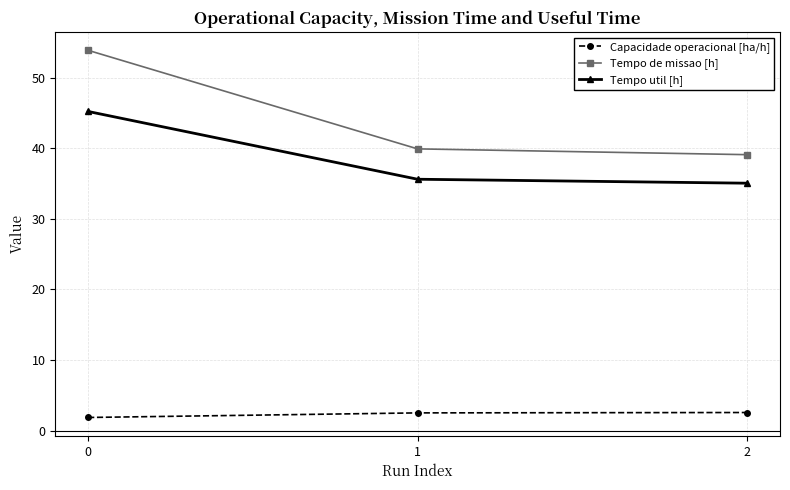

Is it true that Tempo util [h] equals 9.6 at 1?

False